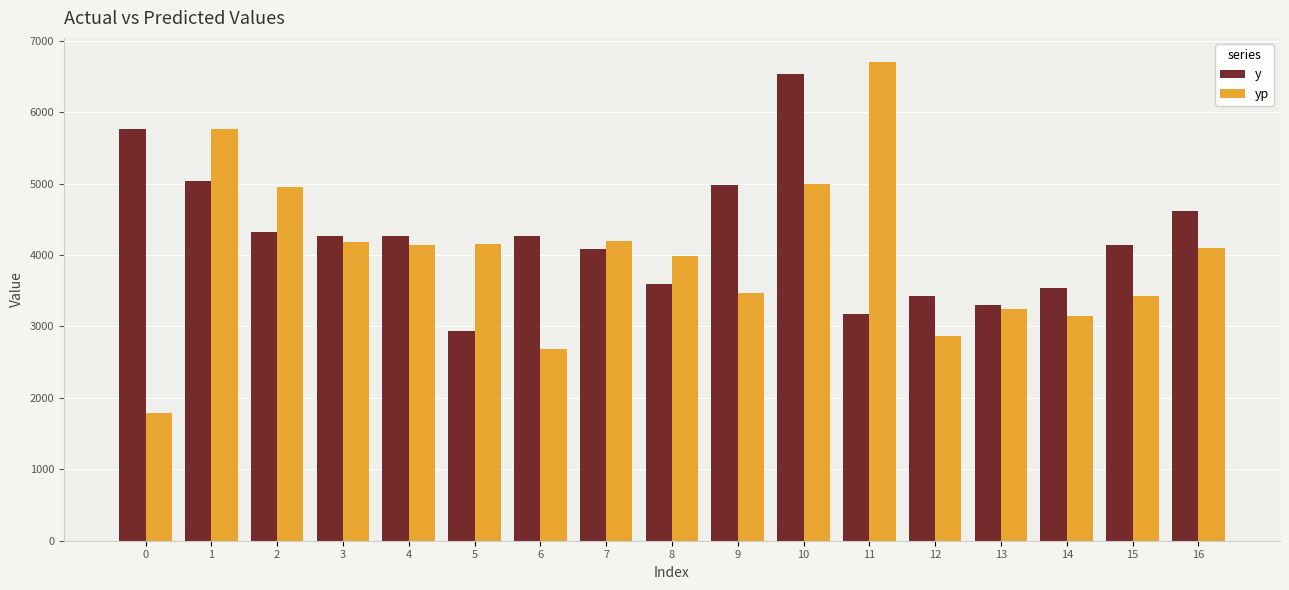

Does the chart contain any negative values?

No